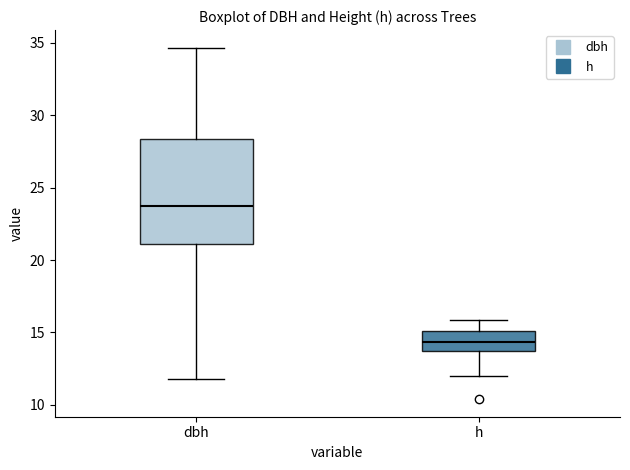

Which box's median line is the highest?

dbh